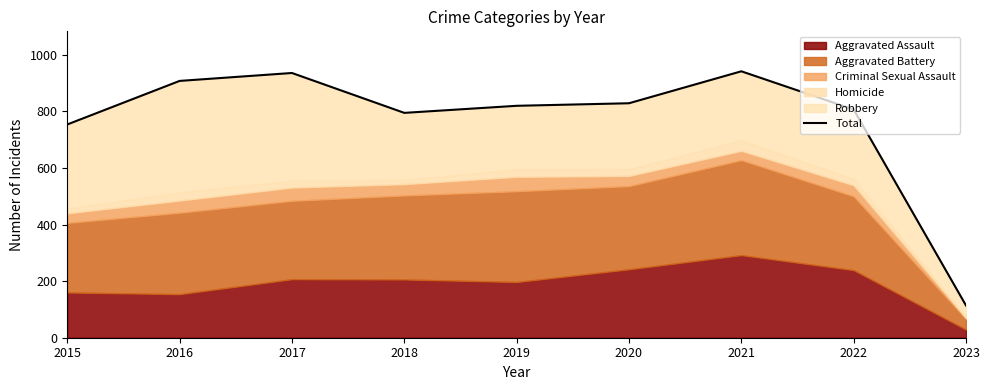

How many data points does each series have?

9